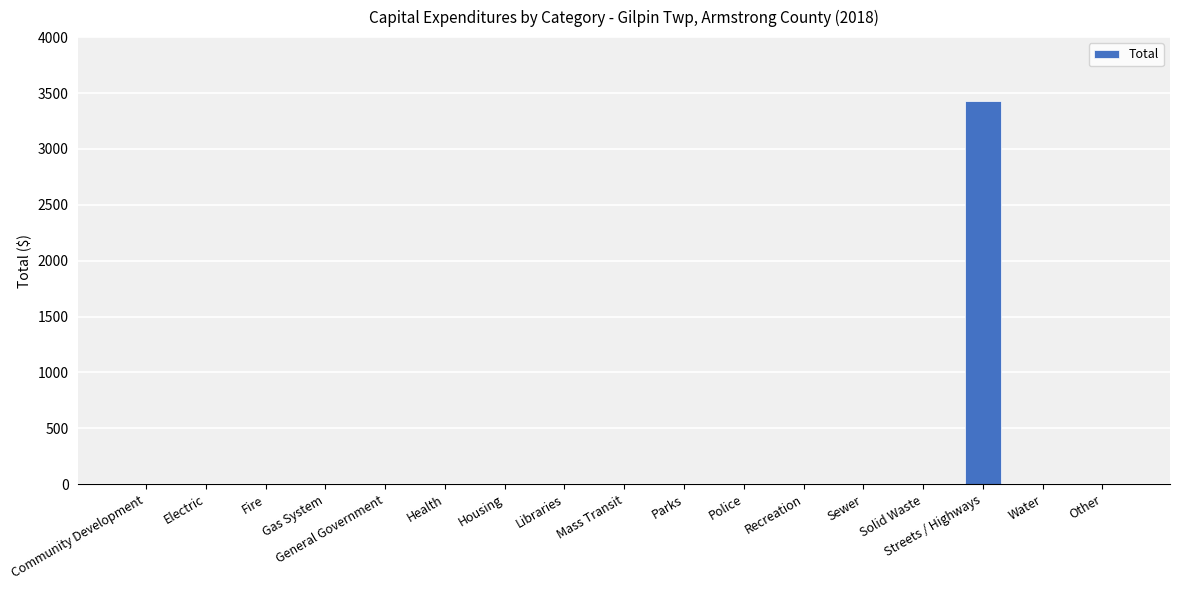

Does the chart contain stacked bars?

No